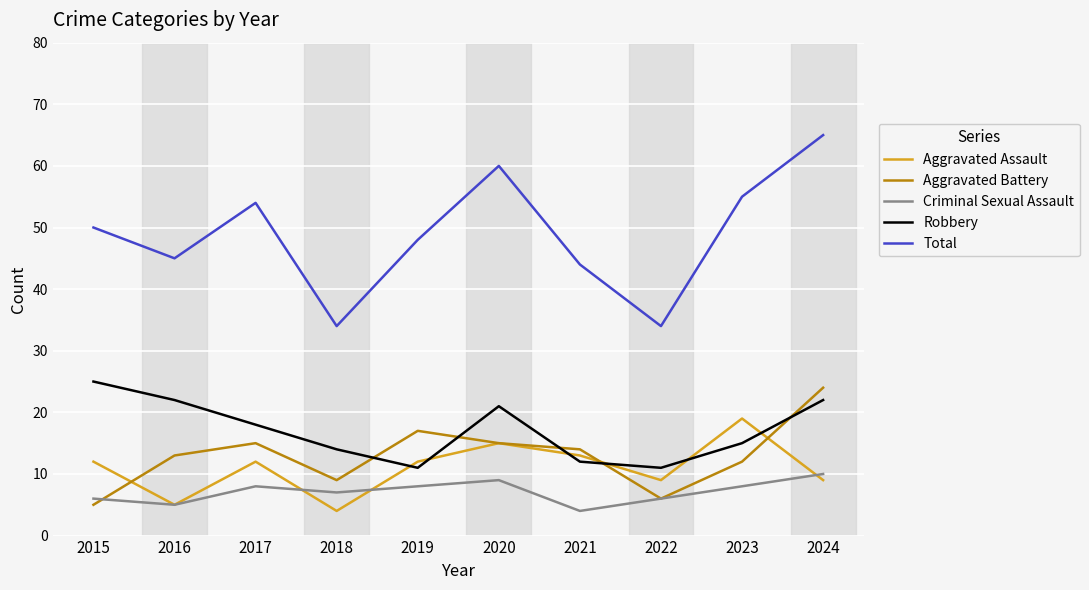

True or false: Total and Aggravated Assault intersect in this chart.

False